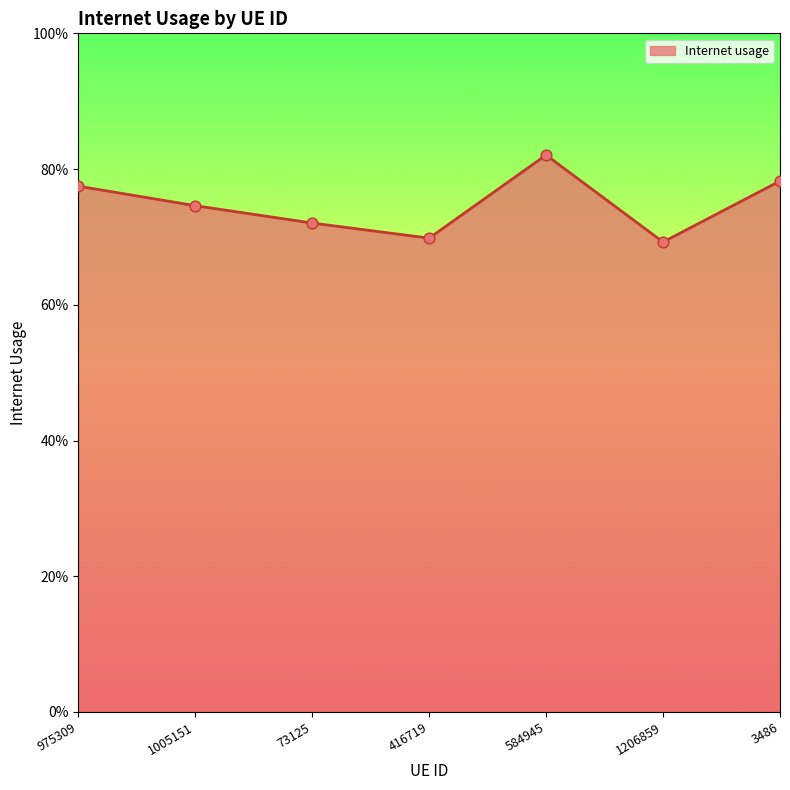

Between 1206859 and 73125, which is larger?

73125